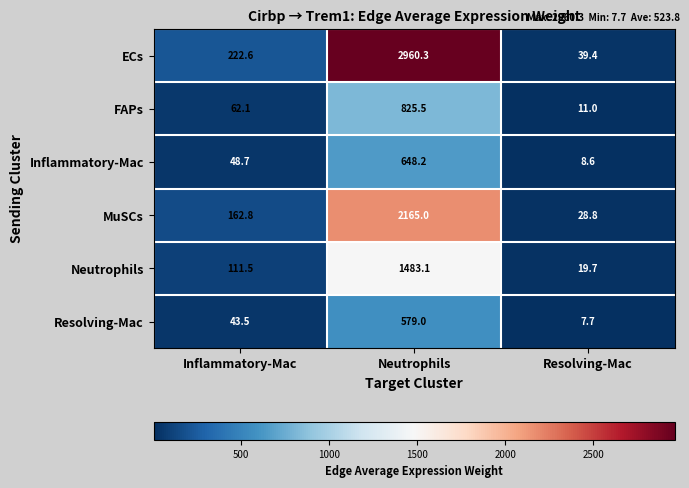

At which label does Neutrophils reach its minimum?

Resolving-Mac